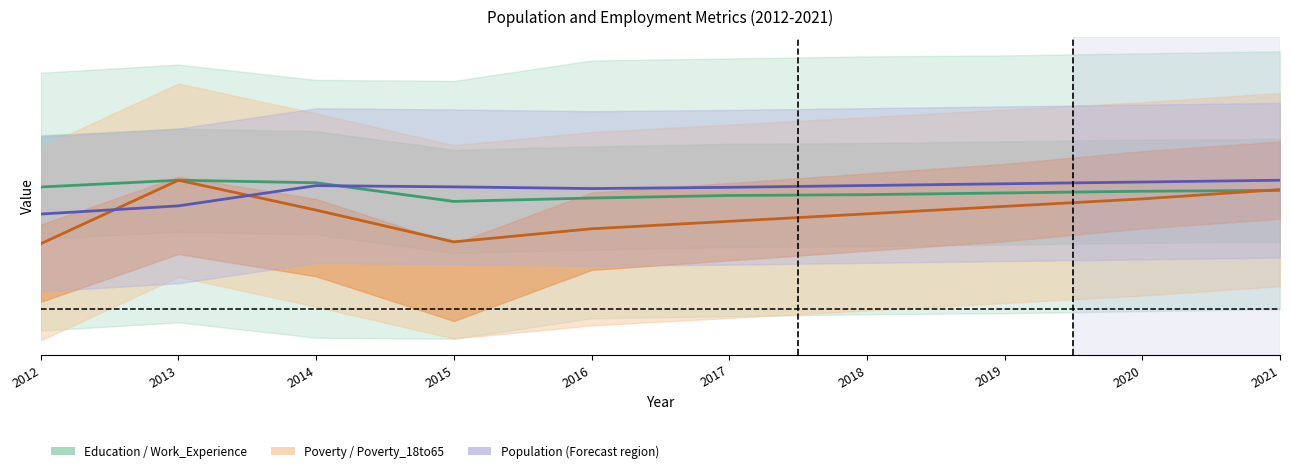

Reading left to right, list all the values displayed in this chart.

Work_Experience: 2012=989.5	2013=1000.0	2014=996.1	2015=967.1	2016=972.4	2017=976.3	2018=977.6	2019=980.3	2020=982.9	2021=984.2
Poverty_18to65: 2012=901.4	2013=1000.0	2014=953.6	2015=904.3	2016=924.6	2017=936.2	2018=947.8	2019=959.4	2020=971.0	2021=985.5